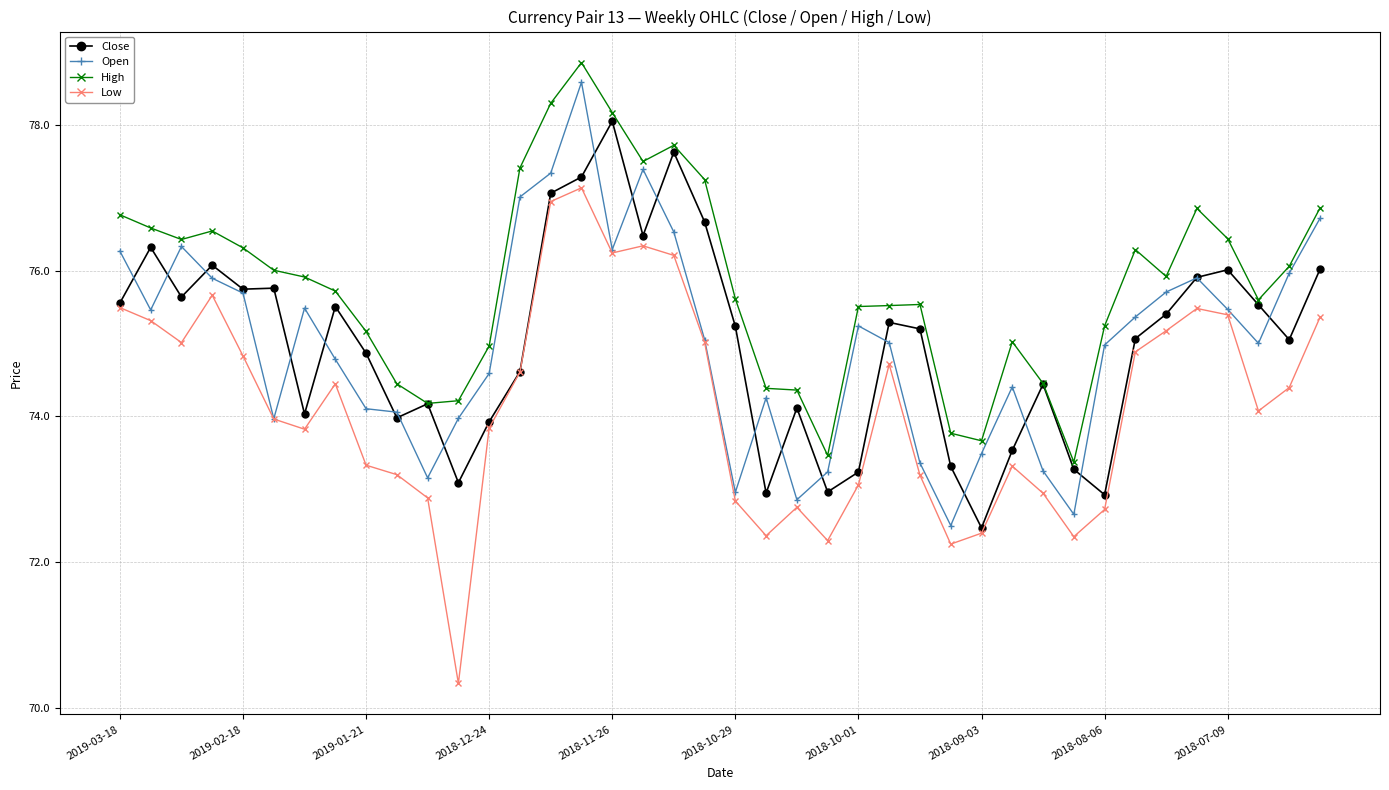

What is the value of the Close point at the 11th from the left?

74.2